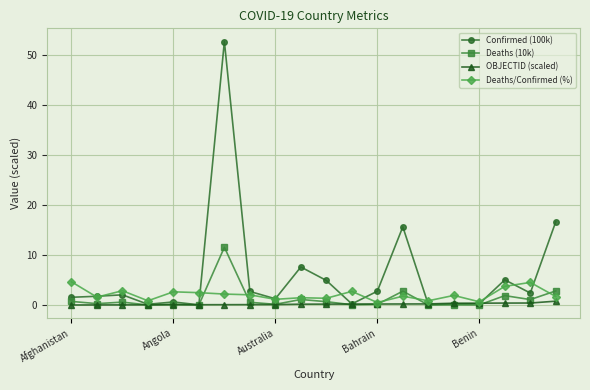

How many lines are shown in the chart?

4